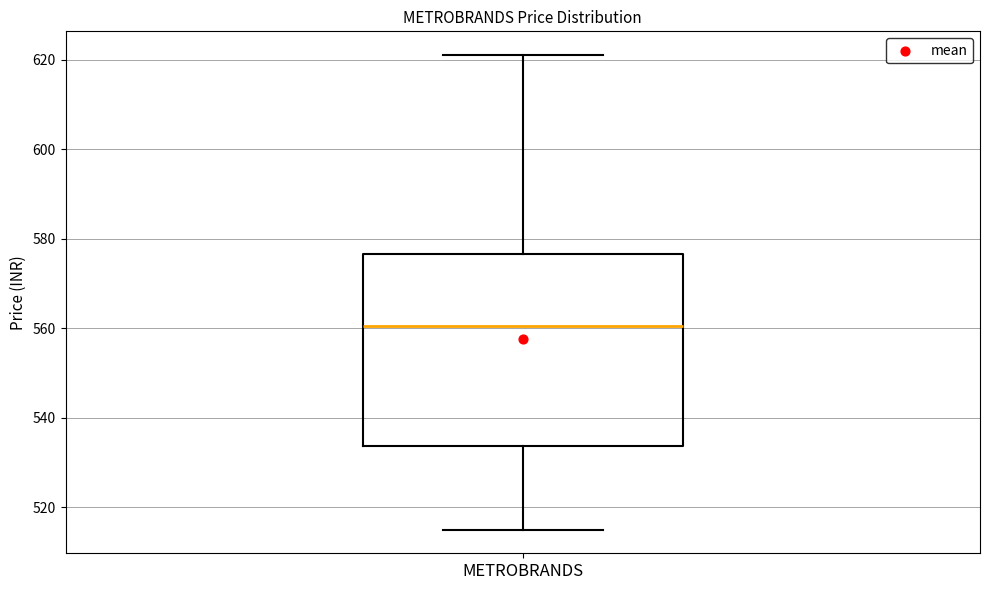

Transcribe this box plot: give where the median line is, the range the box spans, and where the two whiskers end, as read against the y-axis. The values are not printed on the chart, so give them approximately, as read against the axis.

median 560, box 534 to 576, whiskers 516 to 622